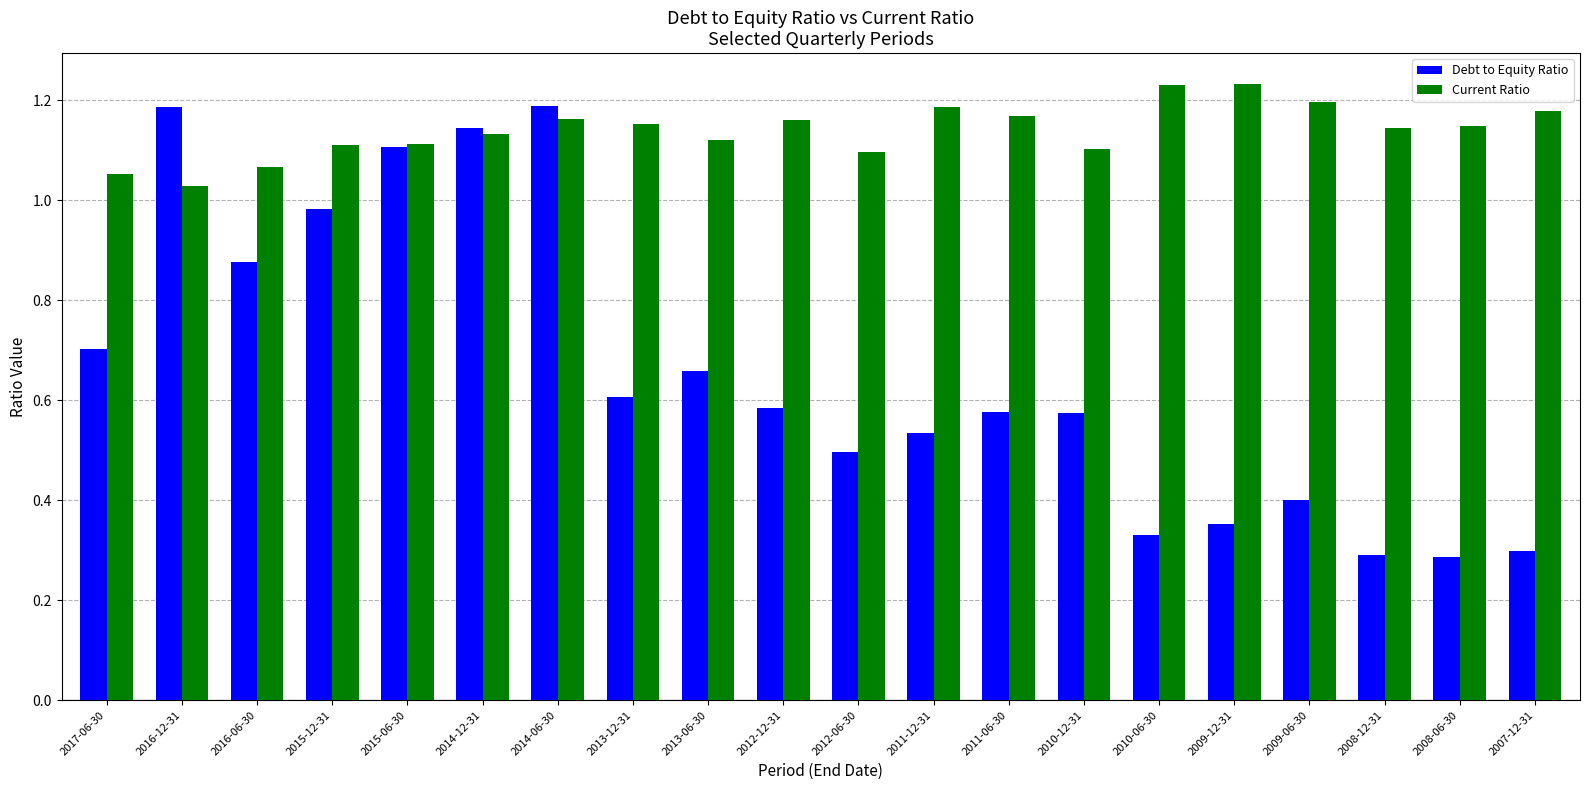

What is the sum of all Debt to Equity Ratio values?

13.2